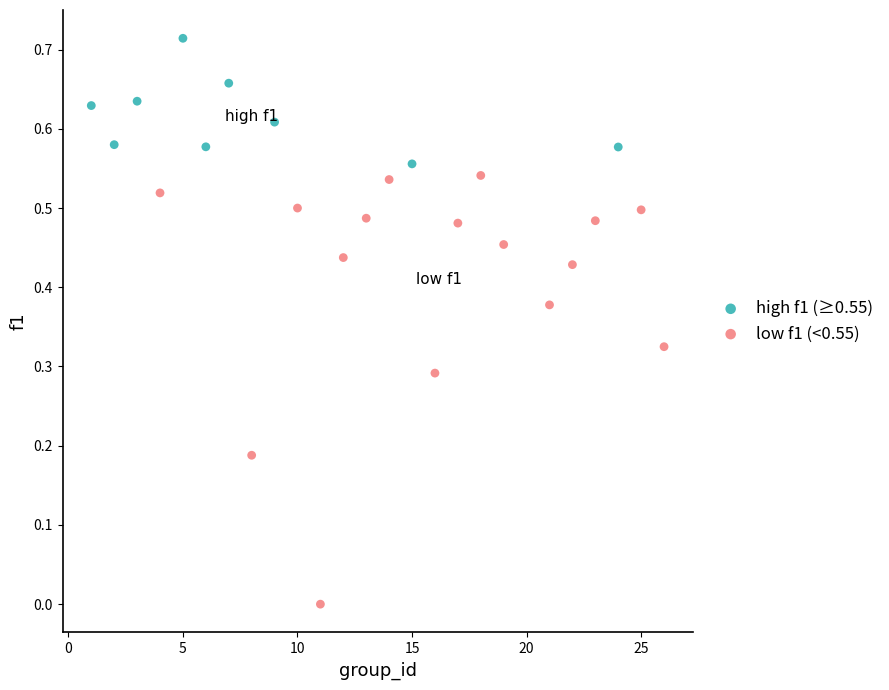

Which series has the widest spread of Y values?

low f1 (<0.55)